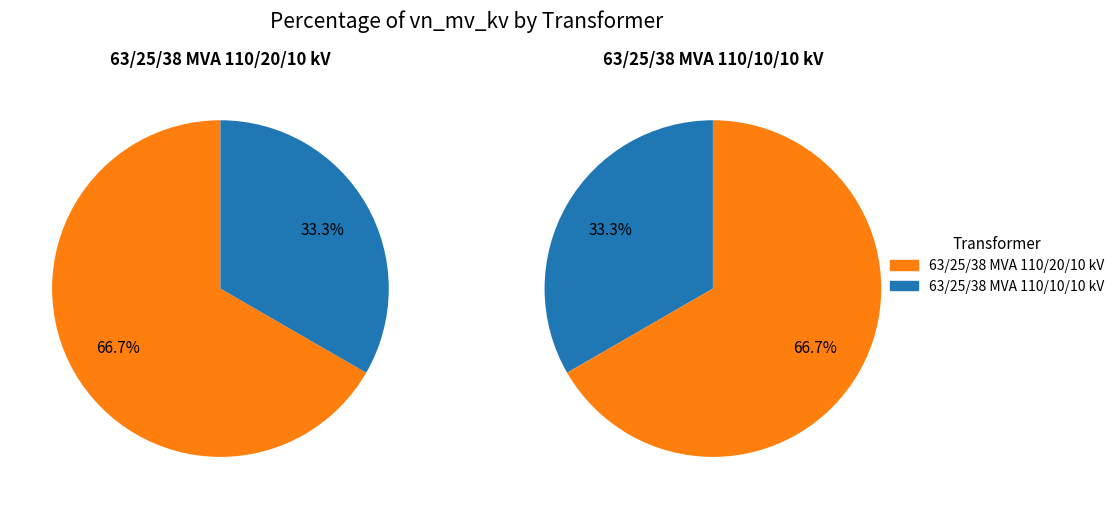

What percentage is the 63/25/38 MVA 110/20/10 kV slice, to the nearest percent?

67%